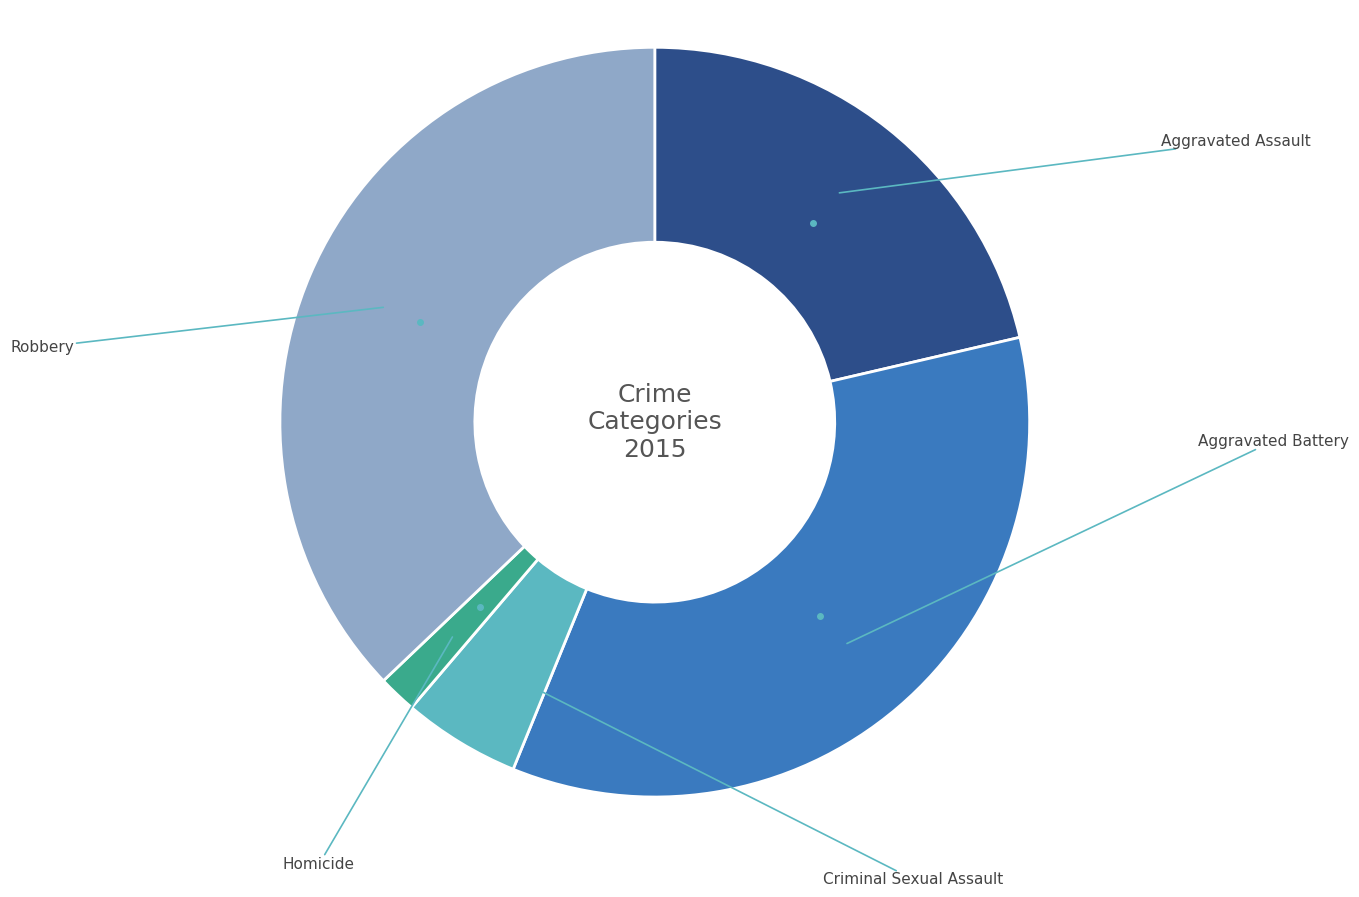

Is there a majority slice in this chart?

No